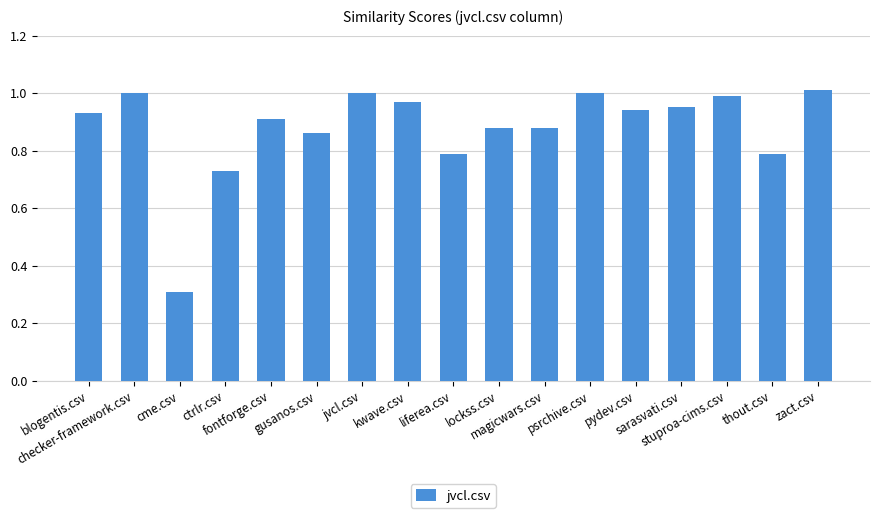

True or false: the data shows 1.0 at psrchive.csv.

True